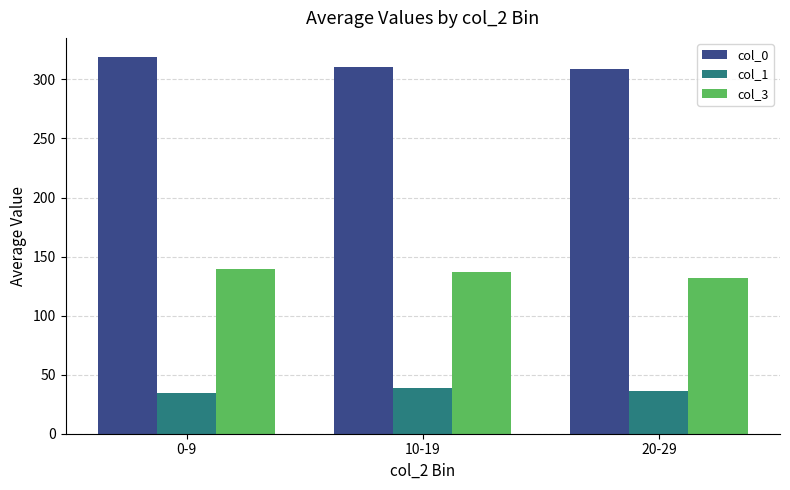

Where does the col_0 series first go above 310?

0-9